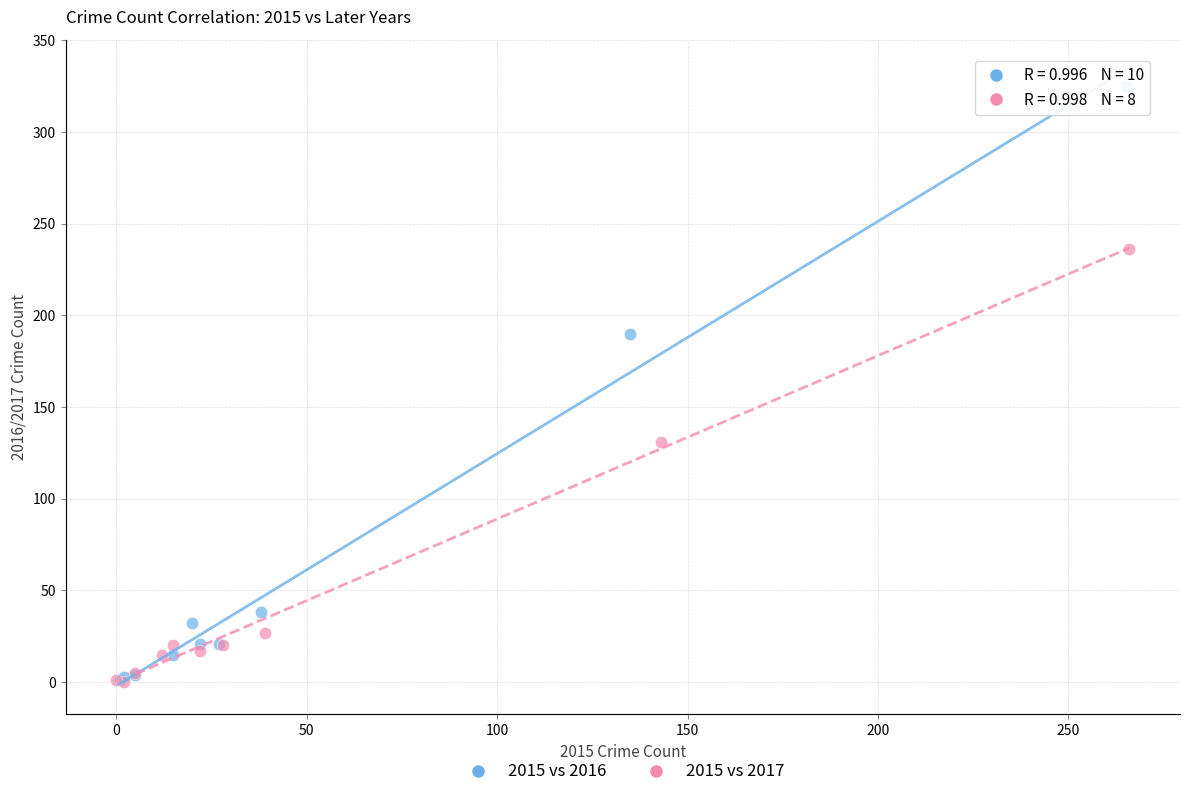

Which series reaches the maximum Y coordinate?

2015 vs 2016